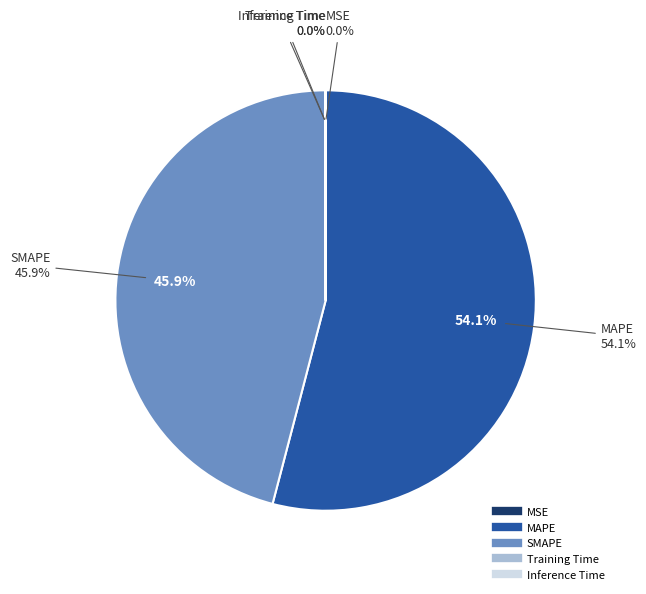

True or false: Training Time accounts for 15% of the total.

False